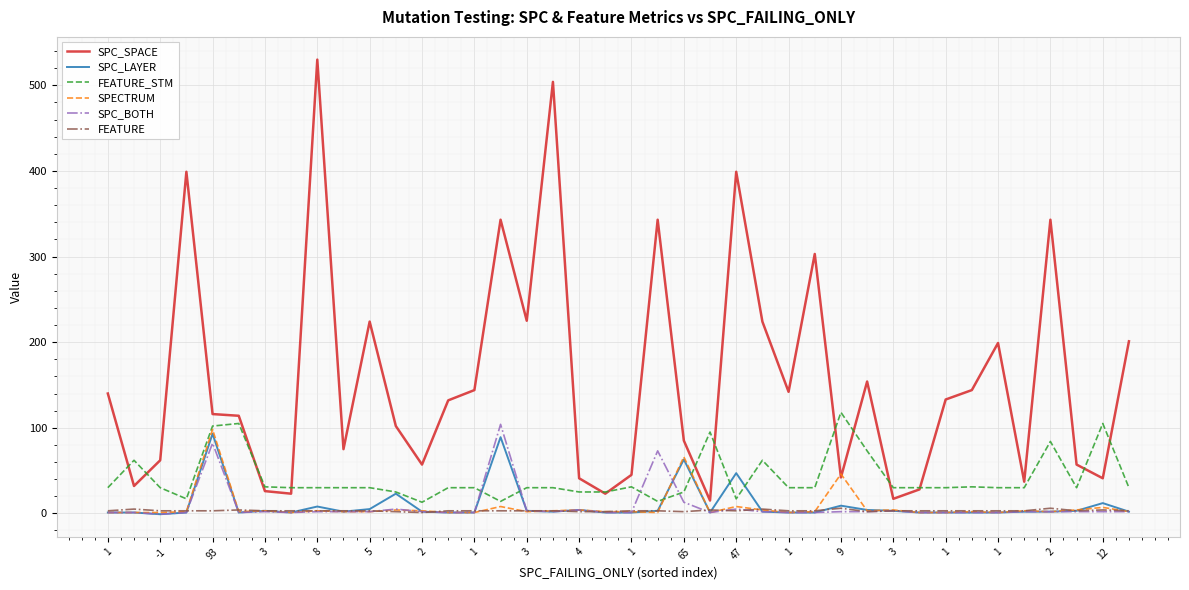

What is the greatest value displayed?

530